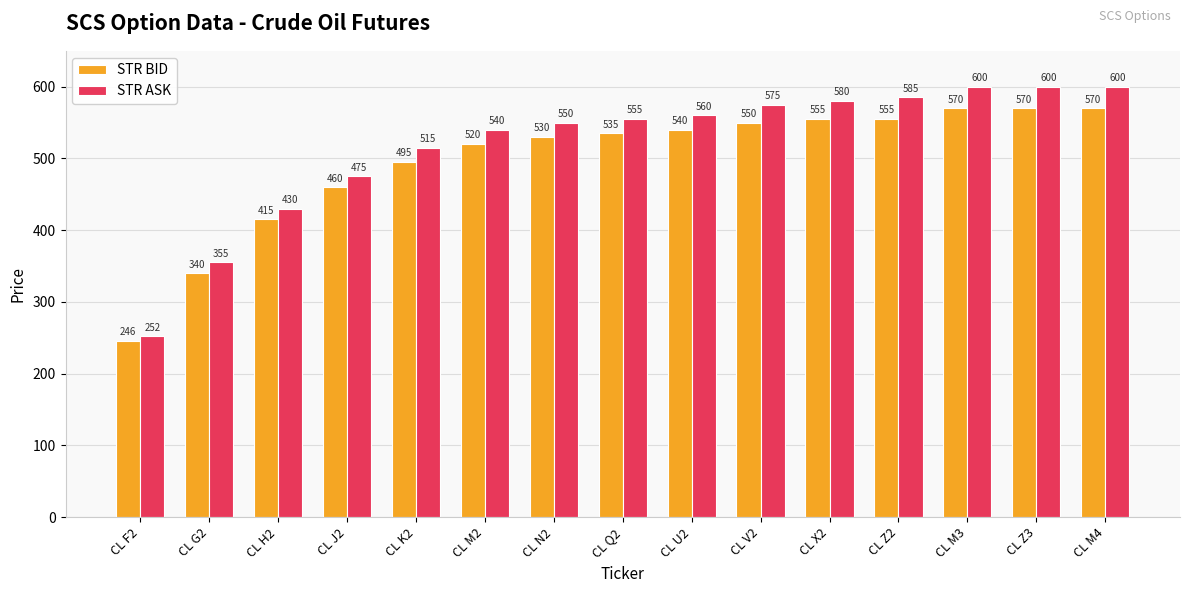

What is the approximate value of STR BID at CL K2, to the nearest 5?

495